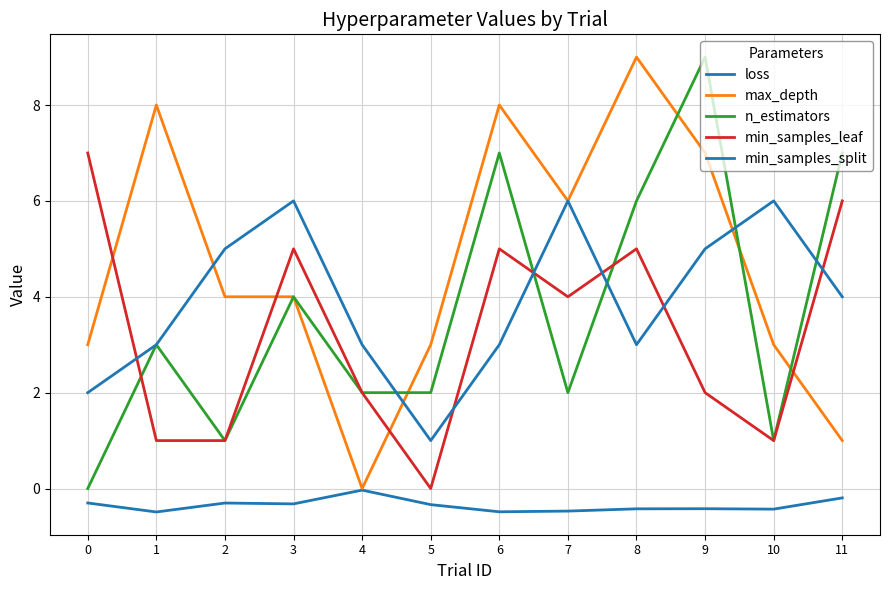

Reading left to right, transcribe all the data shown in this chart.

loss: 0=-0.3	1=-0.5	2=-0.3	3=-0.3	4=-0.0	5=-0.3	6=-0.5	7=-0.5	8=-0.4	9=-0.4	10=-0.4	11=-0.2
max_depth: 0=3.0	1=8.0	2=4.0	3=4.0	4=0.0	5=3.0	6=8.0	7=6.0	8=9.0	9=7.0	10=3.0	11=1.0
n_estimators: 0=0.0	1=3.0	2=1.0	3=4.0	4=2.0	5=2.0	6=7.0	7=2.0	8=6.0	9=9.0	10=1.0	11=7.0
min_samples_leaf: 0=7.0	1=1.0	2=1.0	3=5.0	4=2.0	5=0.0	6=5.0	7=4.0	8=5.0	9=2.0	10=1.0	11=6.0
min_samples_split: 0=2.0	1=3.0	2=5.0	3=6.0	4=3.0	5=1.0	6=3.0	7=6.0	8=3.0	9=5.0	10=6.0	11=4.0